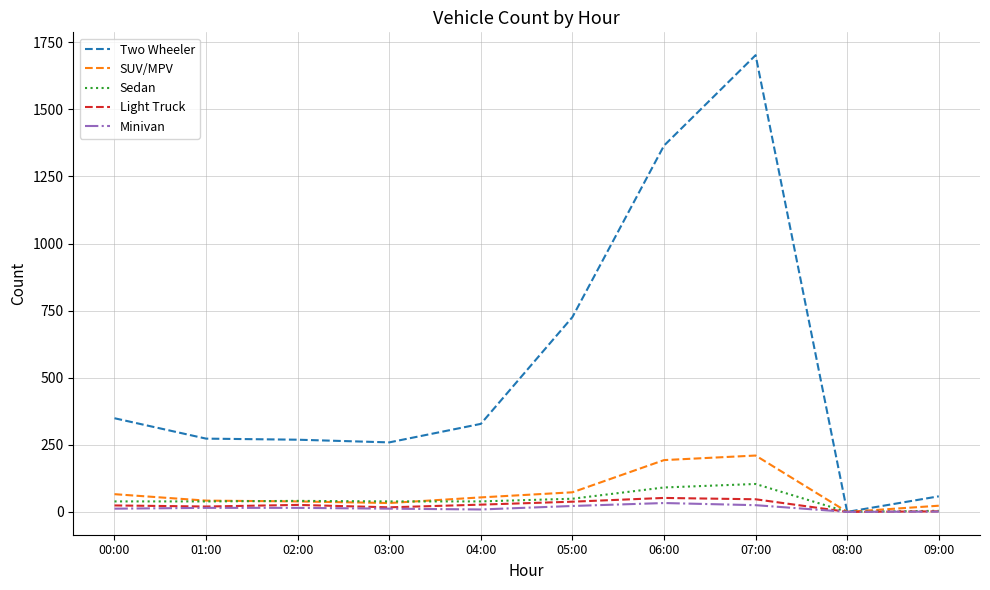

Which series has the largest total across all categories?

Two Wheeler